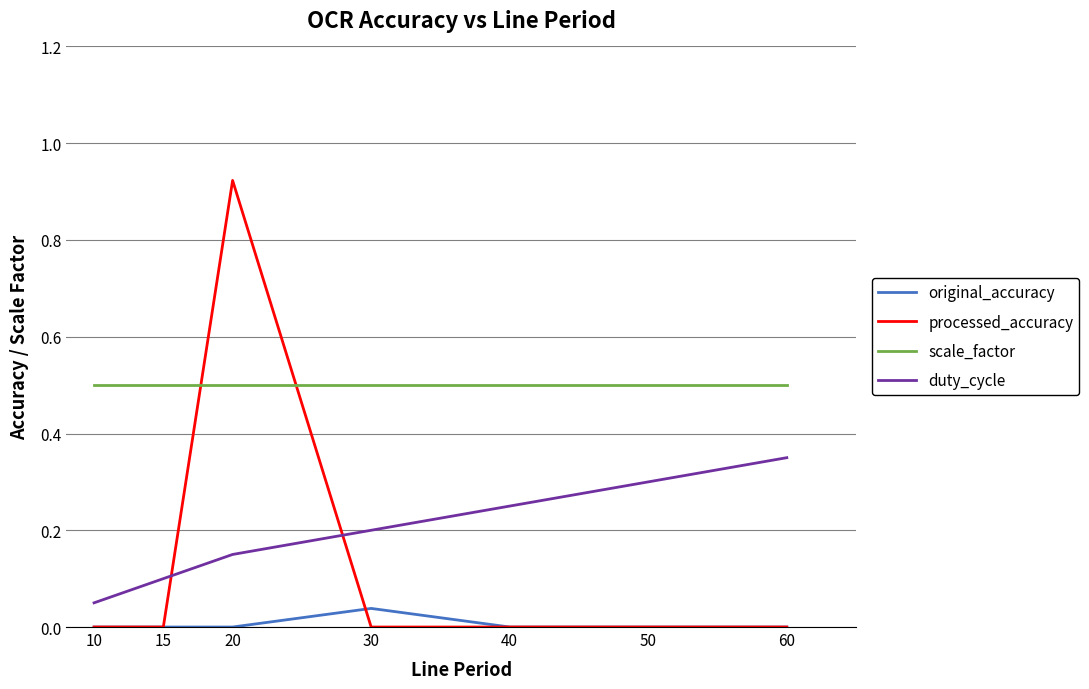

How many series are shown in this chart?

4